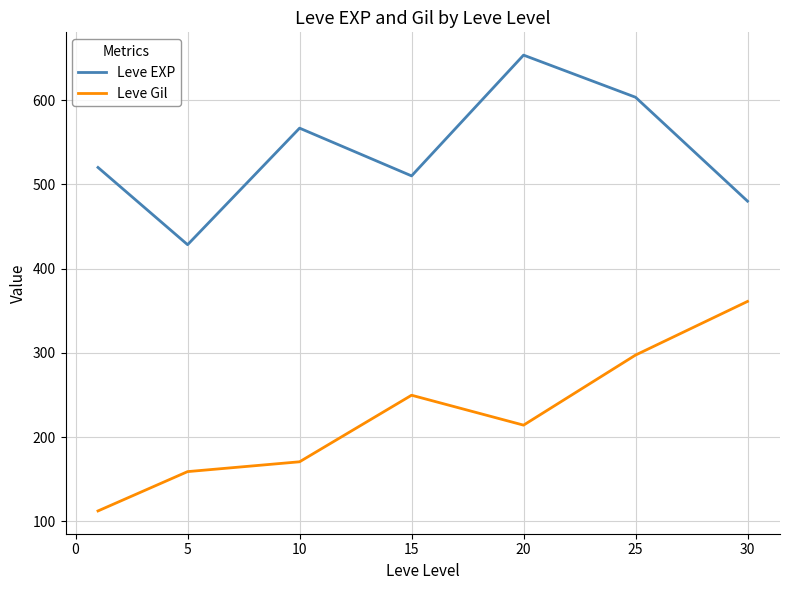

Which series has the largest range (max minus min)?

Leve Gil